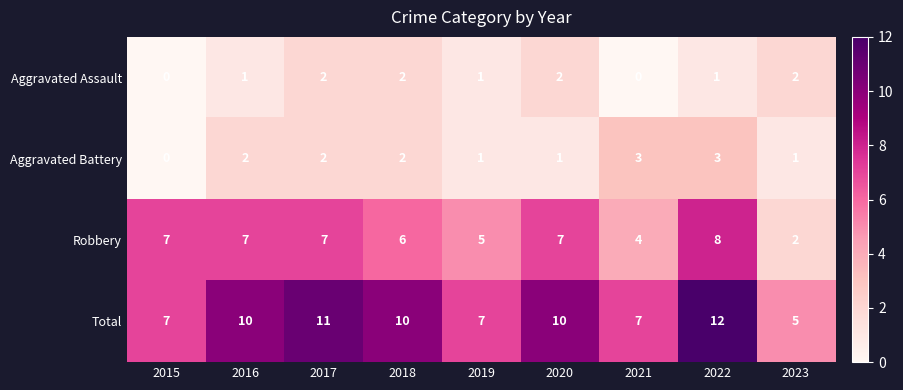

Which series has the largest range (max minus min)?

Total